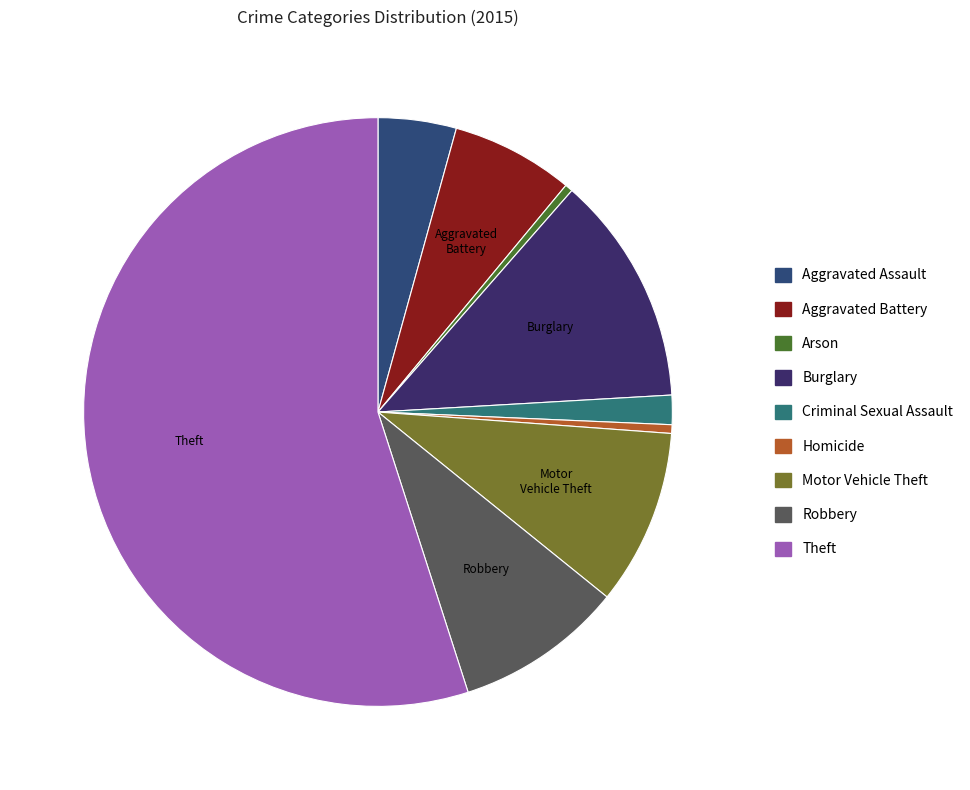

What is the smallest slice in the pie chart?

Arson